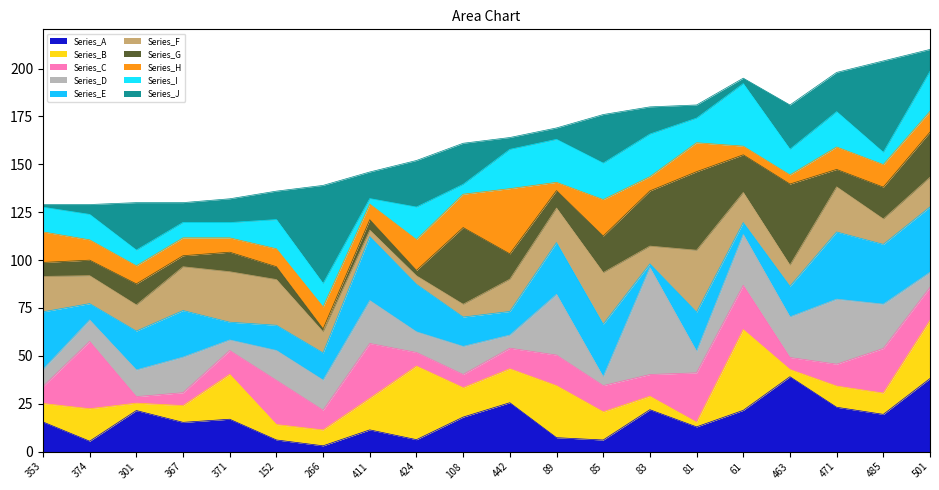

How many lines are shown in the chart?

10